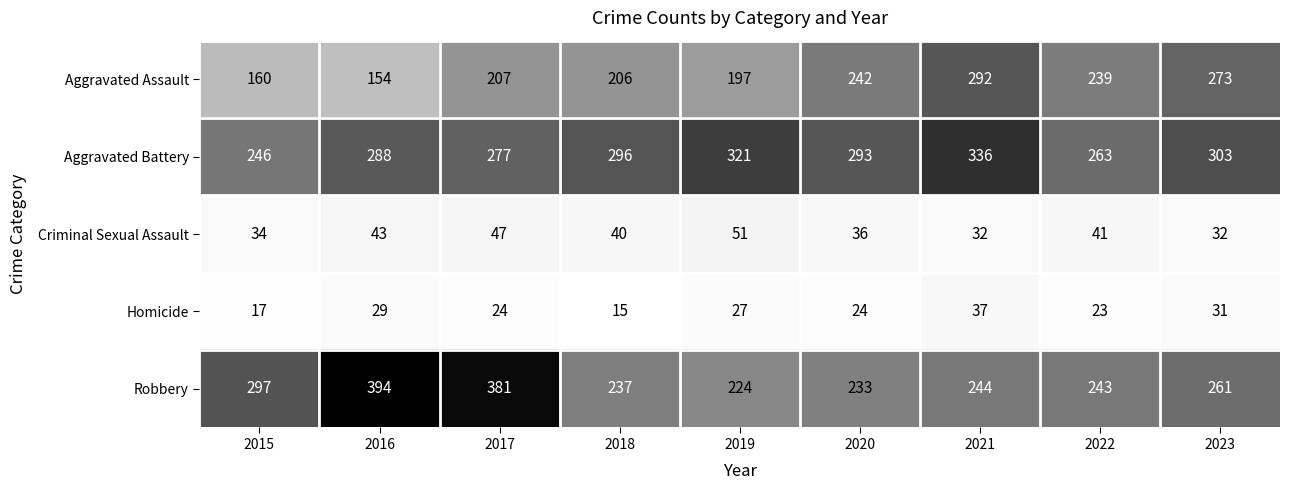

What is the difference between the highest and lowest values at 2022?

240